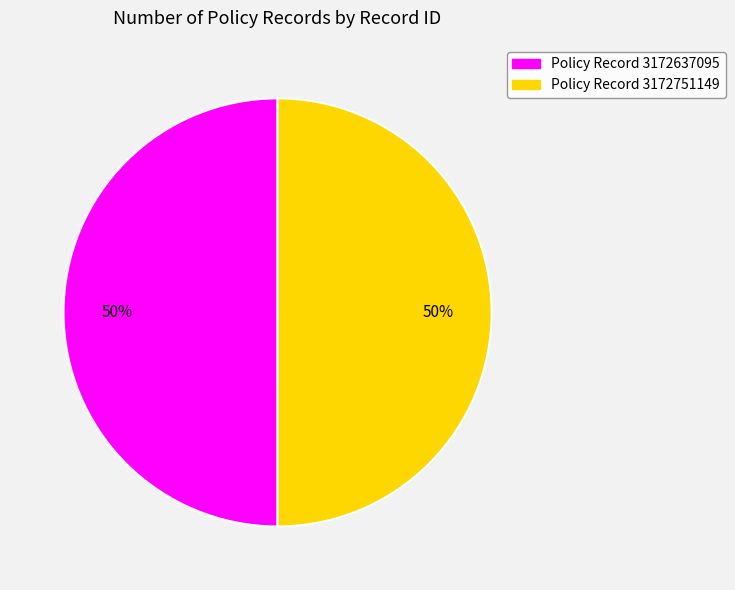

To the nearest percent, what is the combined percentage of Policy Record 3172751149 and Policy Record 3172637095?

100%